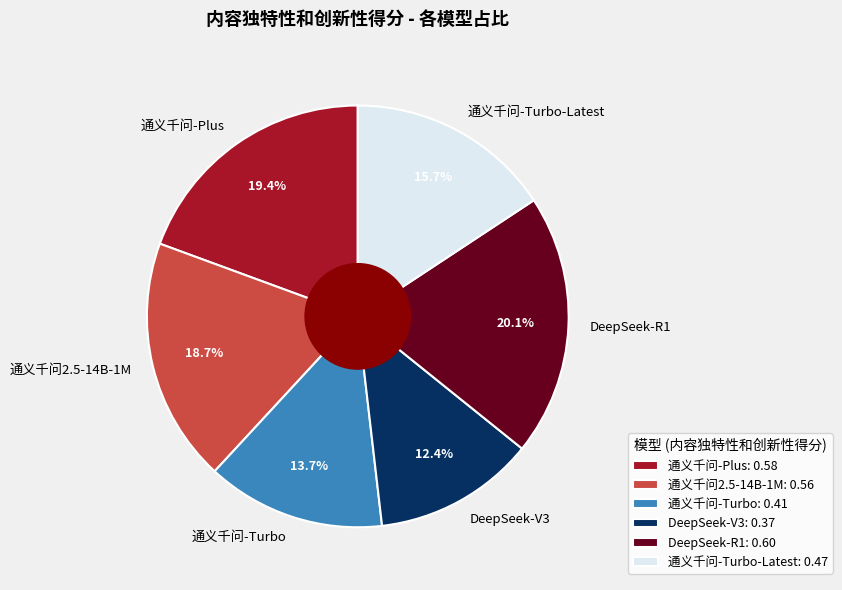

What is the largest slice in the pie chart?

DeepSeek-R1